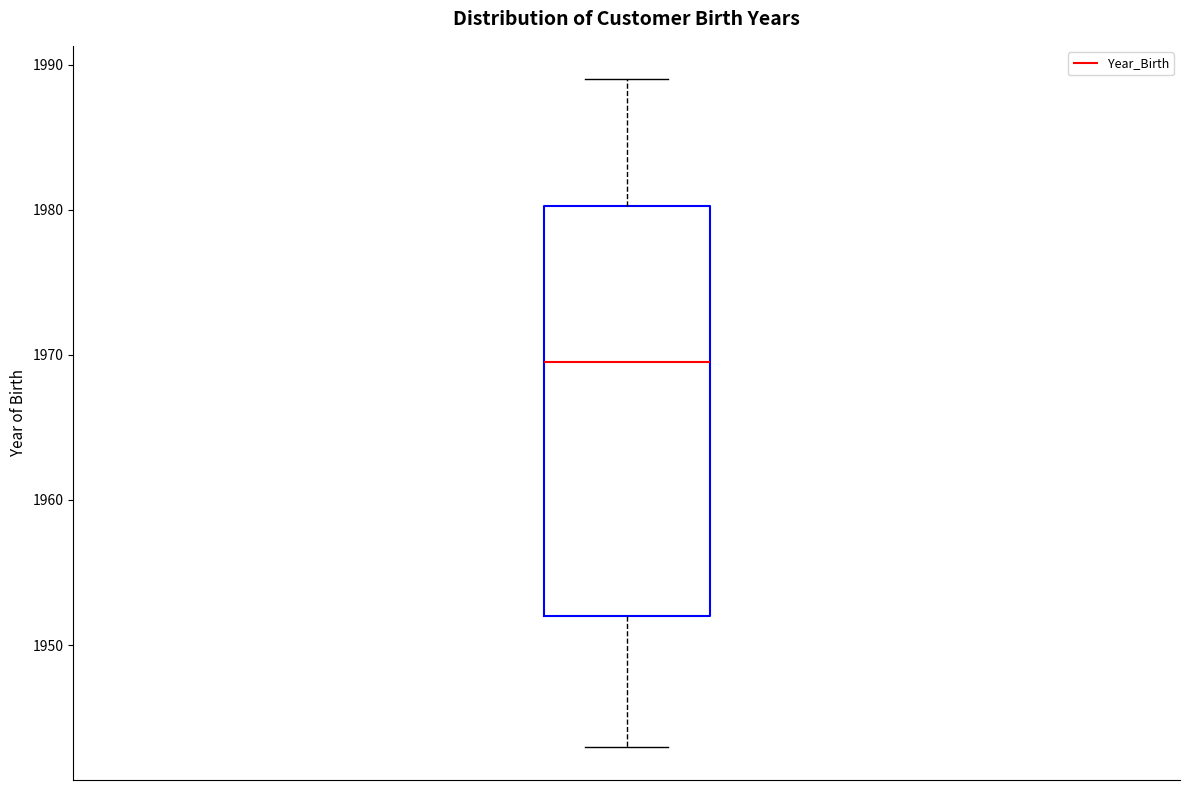

Read this box plot against the y-axis: the position of the median line, the range covered by the box, and the ends of both whiskers. The values are not printed on the chart, so give them approximately, as read against the axis.

median 1970, box 1952 to 1980, whiskers 1943 to 1989